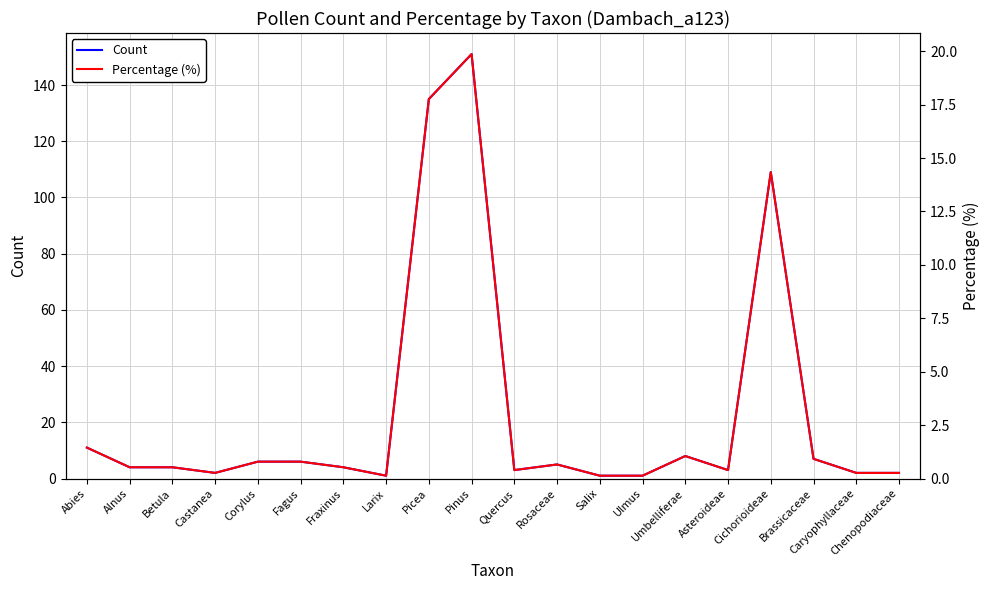

Rank the series by their maximum value, from highest to lowest.

Count, Percentage (%)